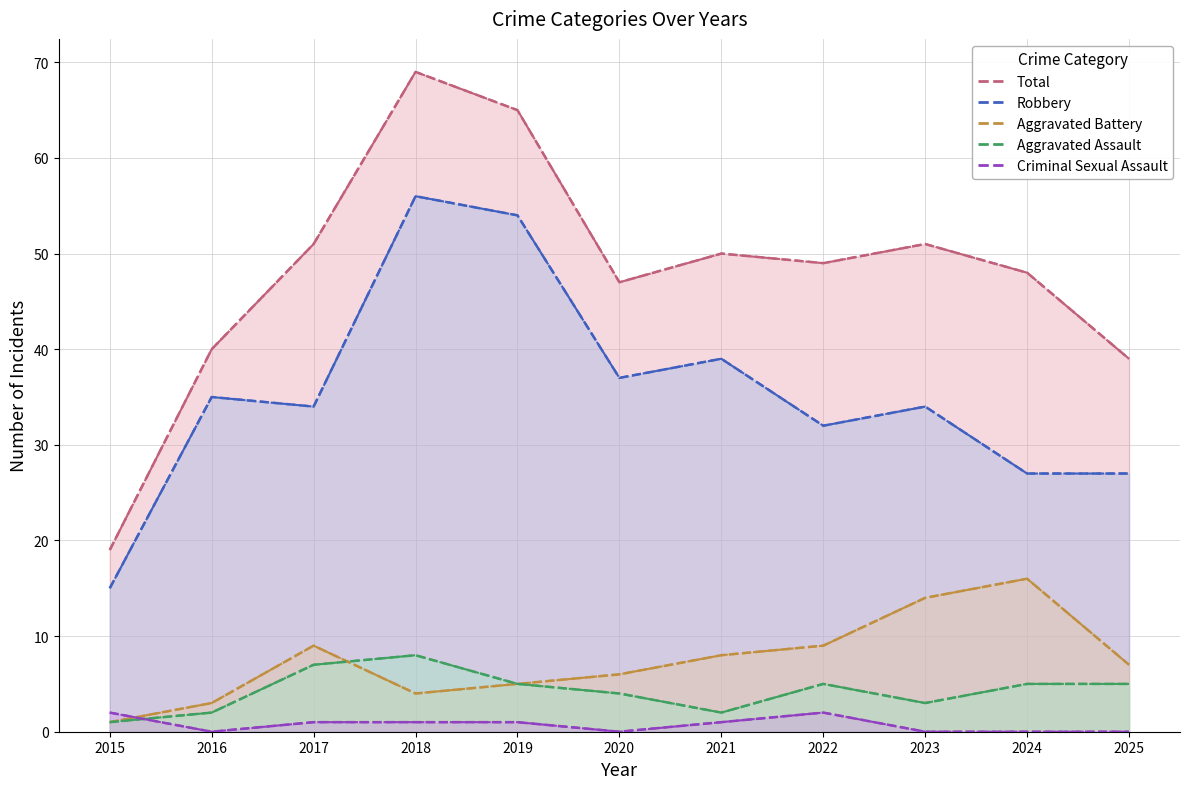

What is the difference between the Total values at 2016 and 2015?

21